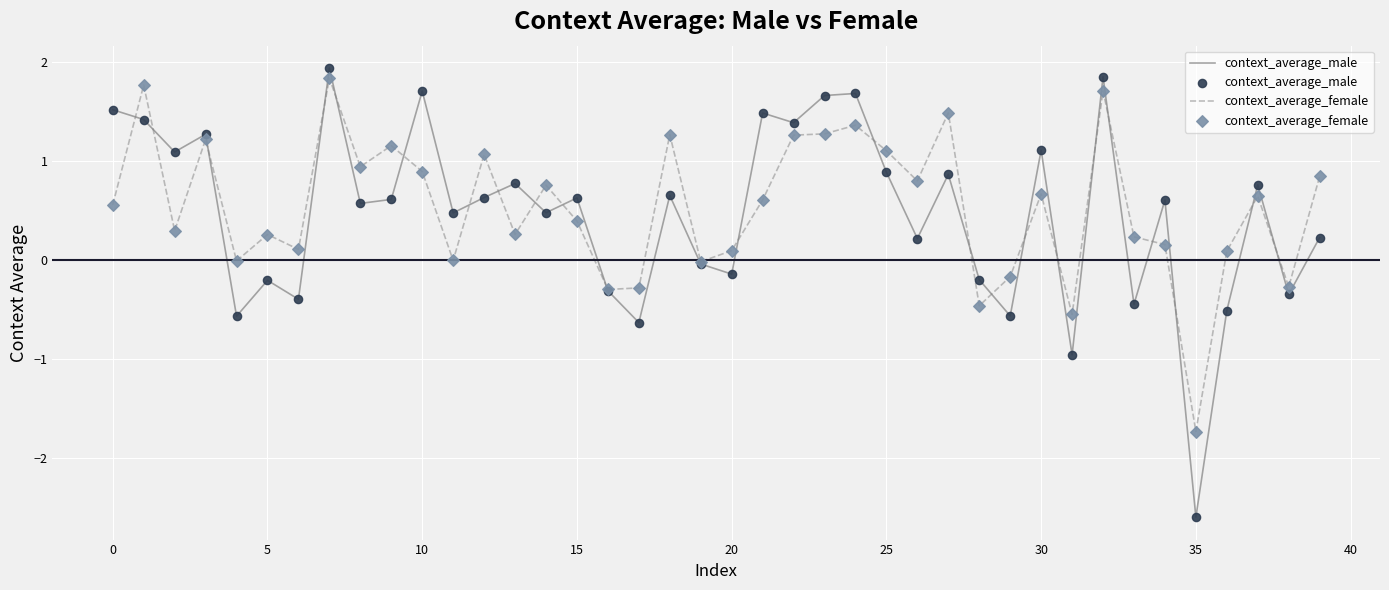

Which series has the widest spread of values?

context_average_male